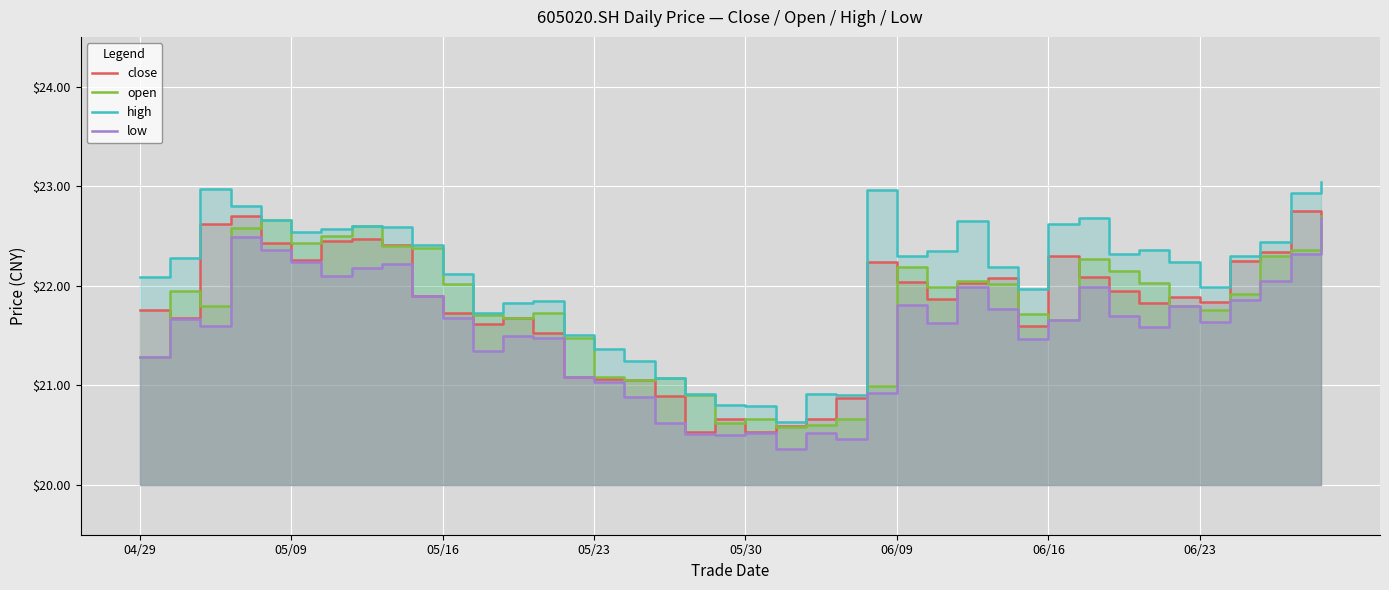

The low series shows 21.8 at 28. True or false?

True